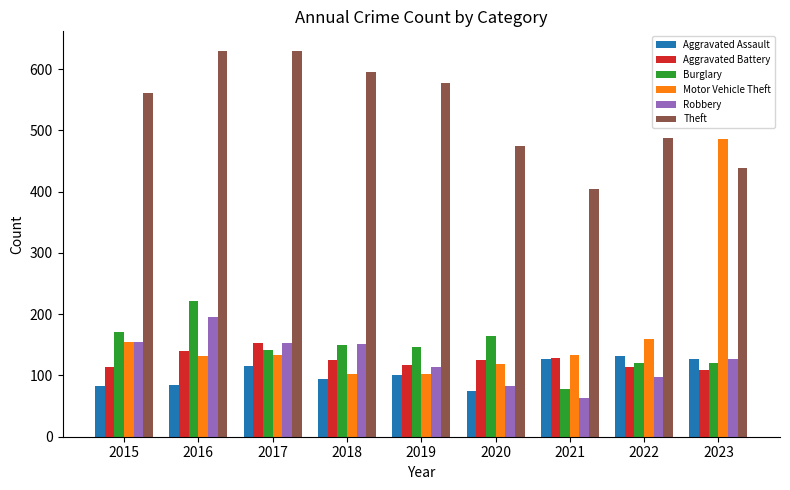

Which category has the highest value in the Aggravated Battery series?

2017